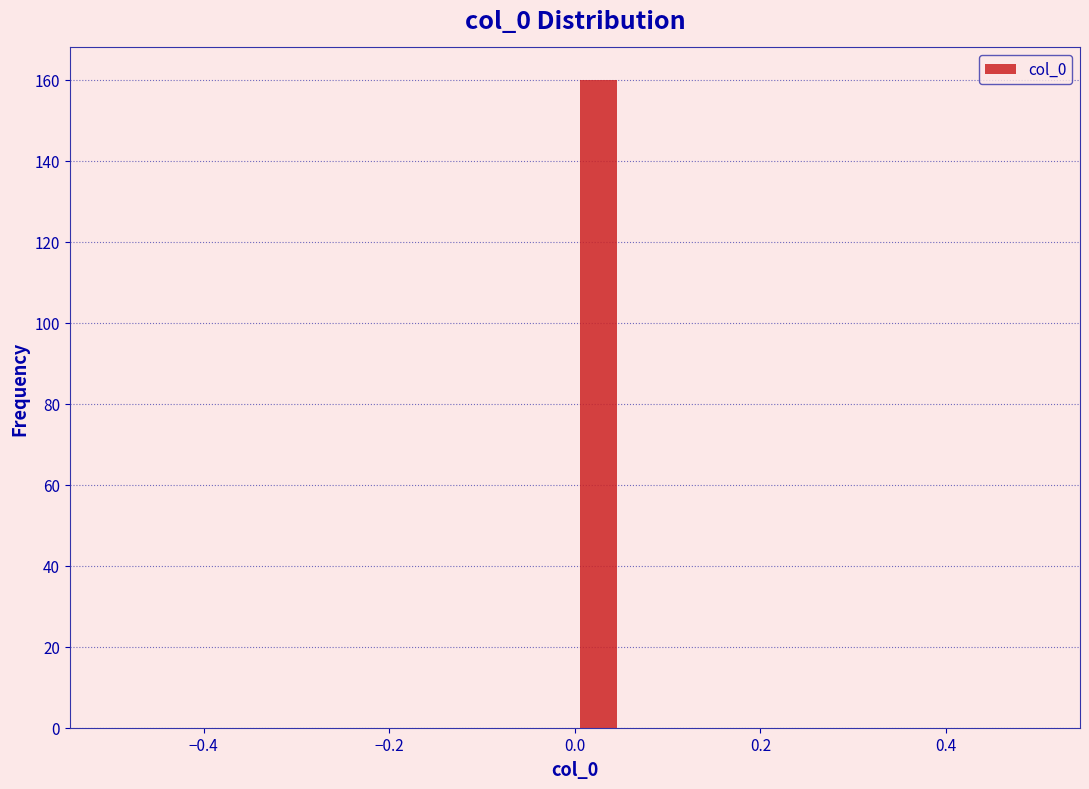

Read against the x-axis, roughly where is the centre of the tallest bar?

0.02